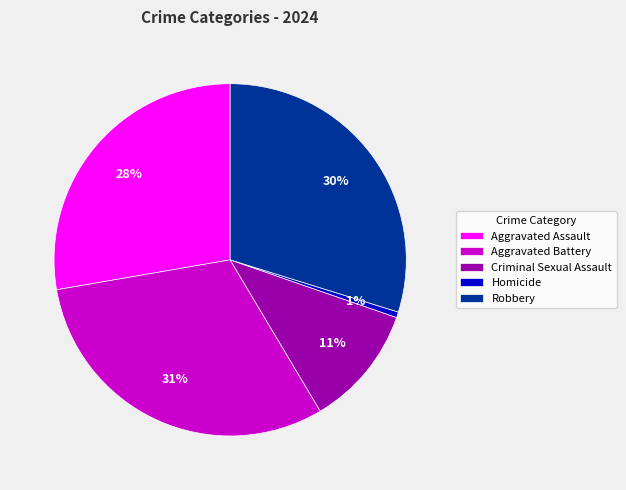

Is Criminal Sexual Assault the majority of the pie?

No